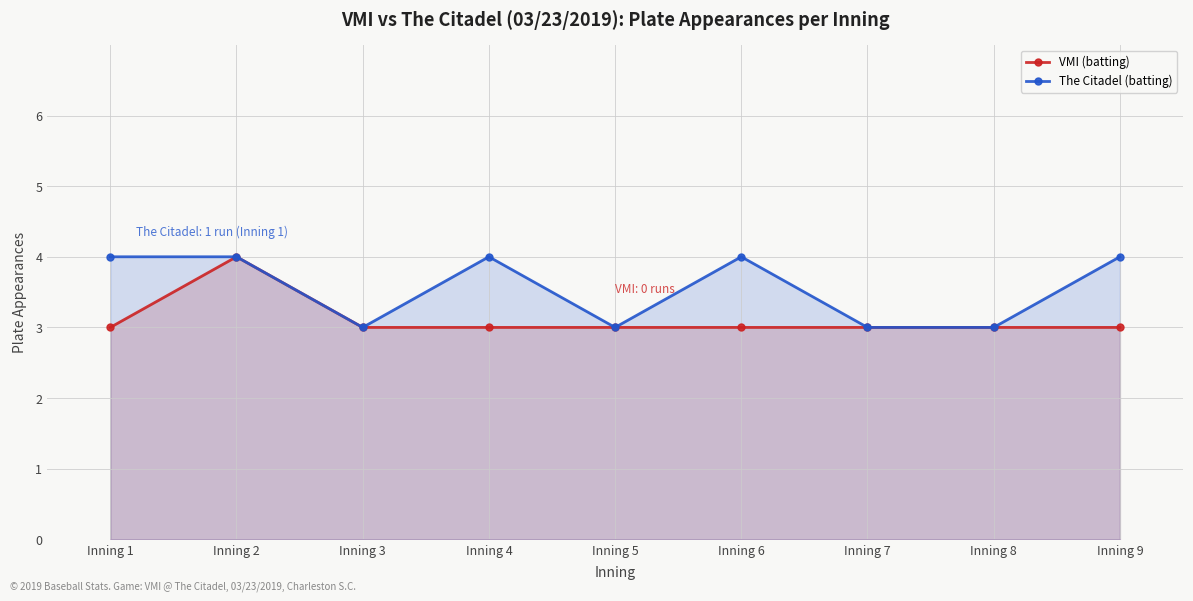

How many lines are shown in the chart?

2